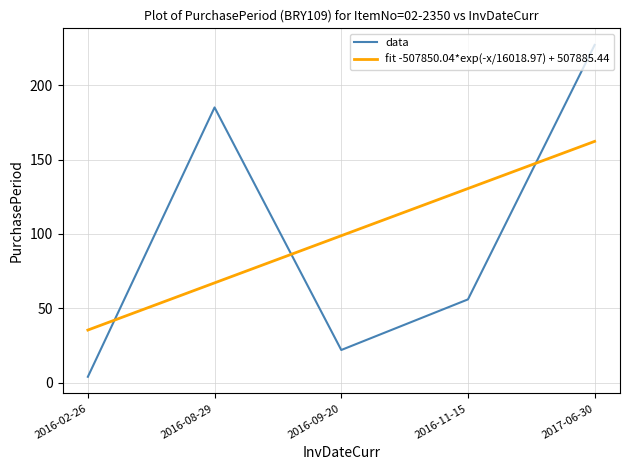

What position from the left is 2016-02-26?

1